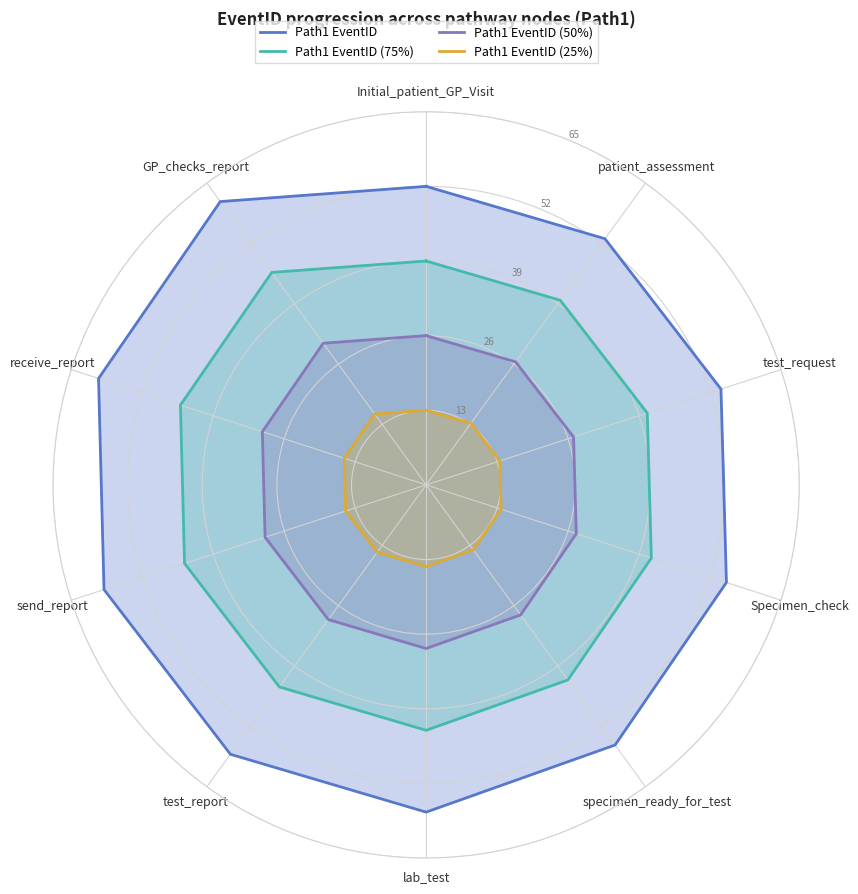

List the series in order of their peak value, highest first.

Path1 EventID, Path1 EventID (75%), Path1 EventID (50%), Path1 EventID (25%)